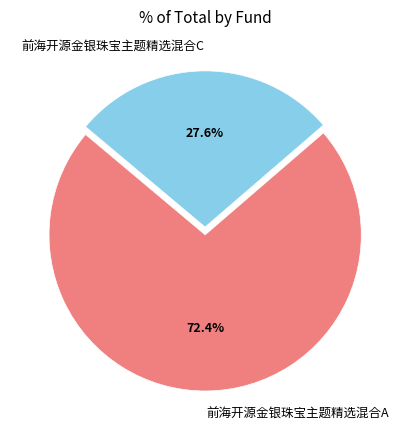

To the nearest percent, what is the combined percentage of 前海开源金银珠宝主题精选混合A and 前海开源金银珠宝主题精选混合C?

100%